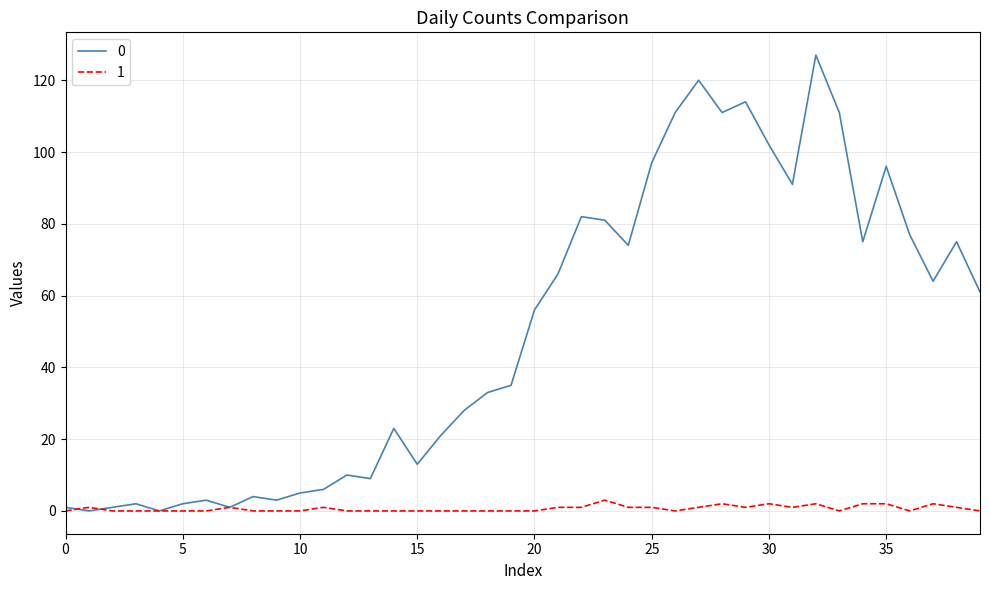

What is the difference between the maximum and minimum values in the 1 series?

3